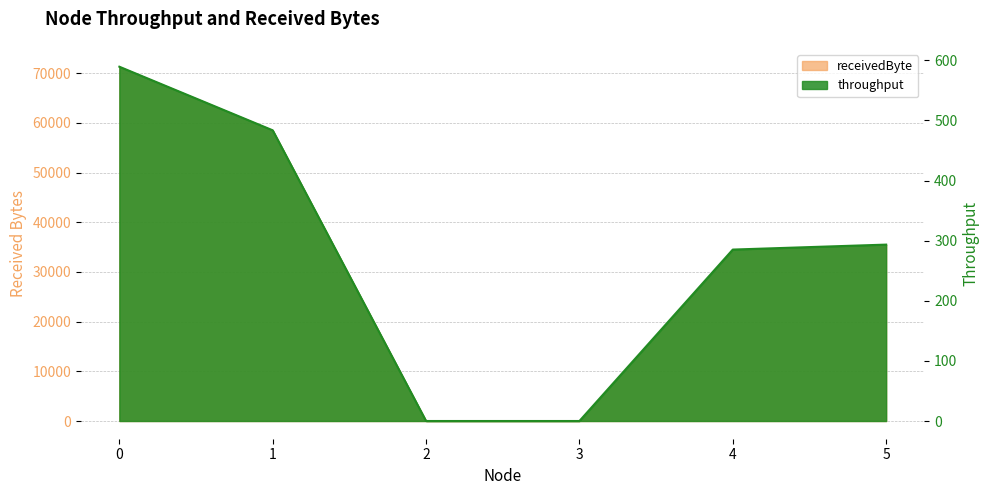

What is the difference between the throughput values at 3 and 0?

589.3